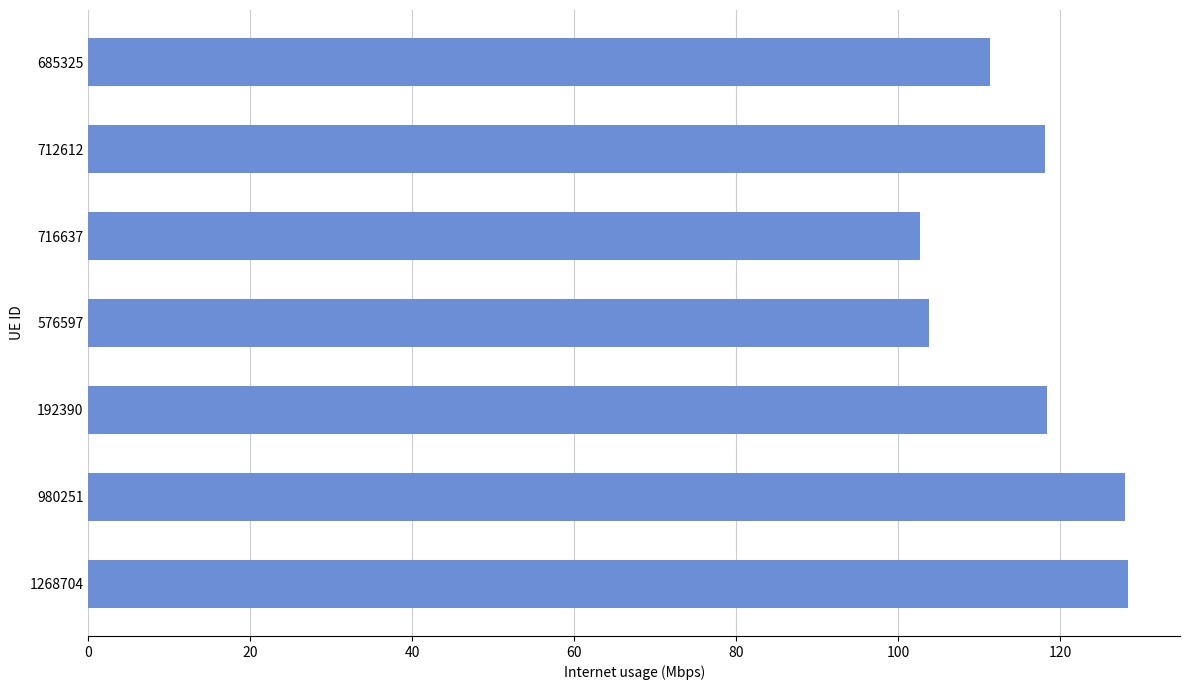

How many values are below 118?

3